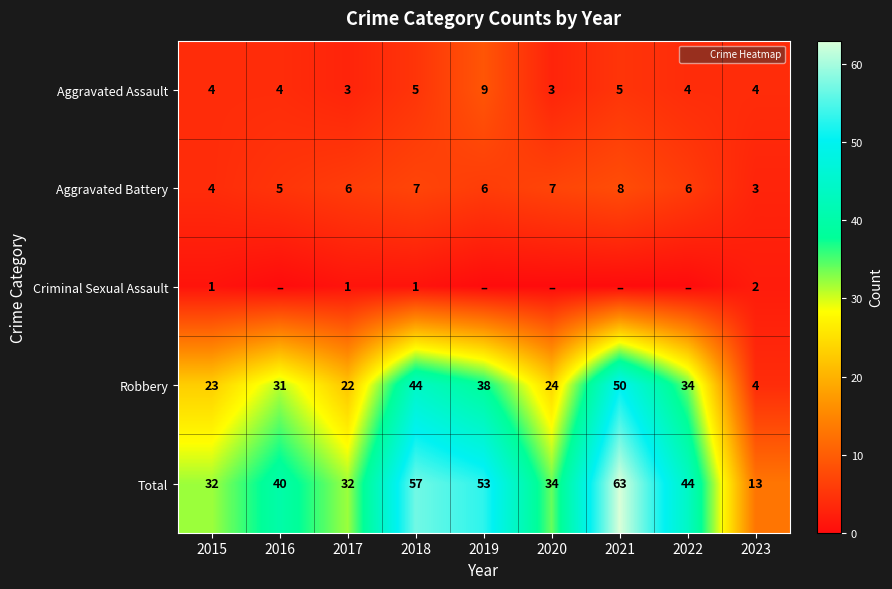

Read the Aggravated Assault value at 2021.

5